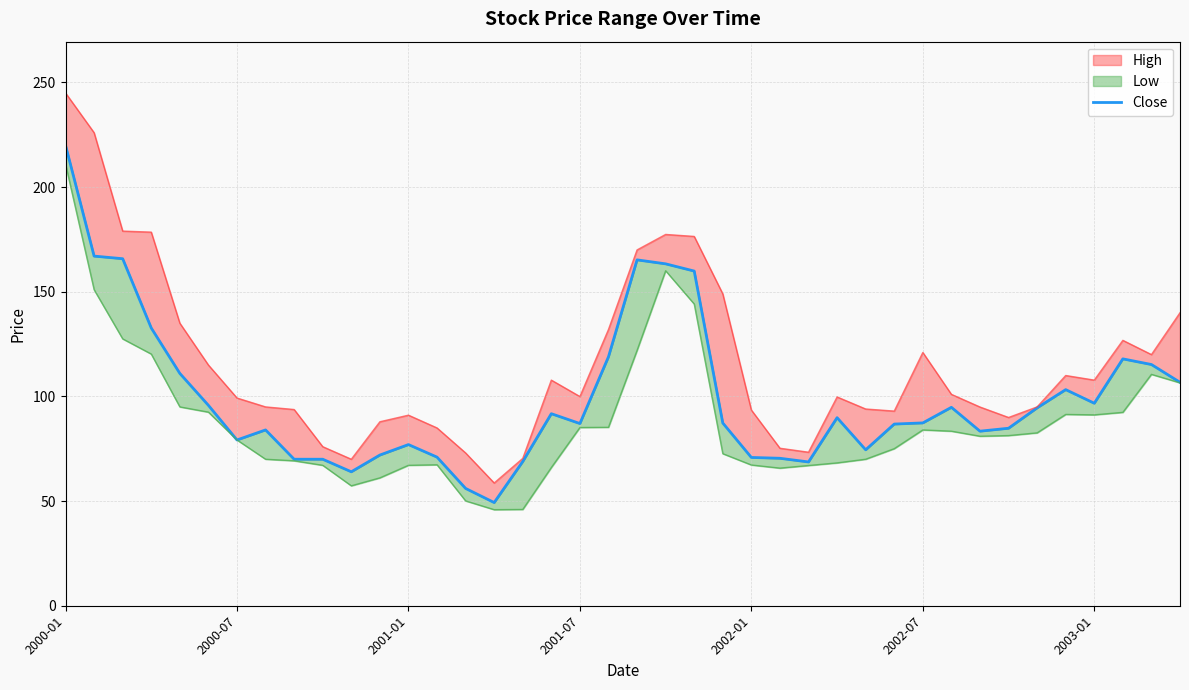

What is the change in value from 2001-07 to 21?

+30.7